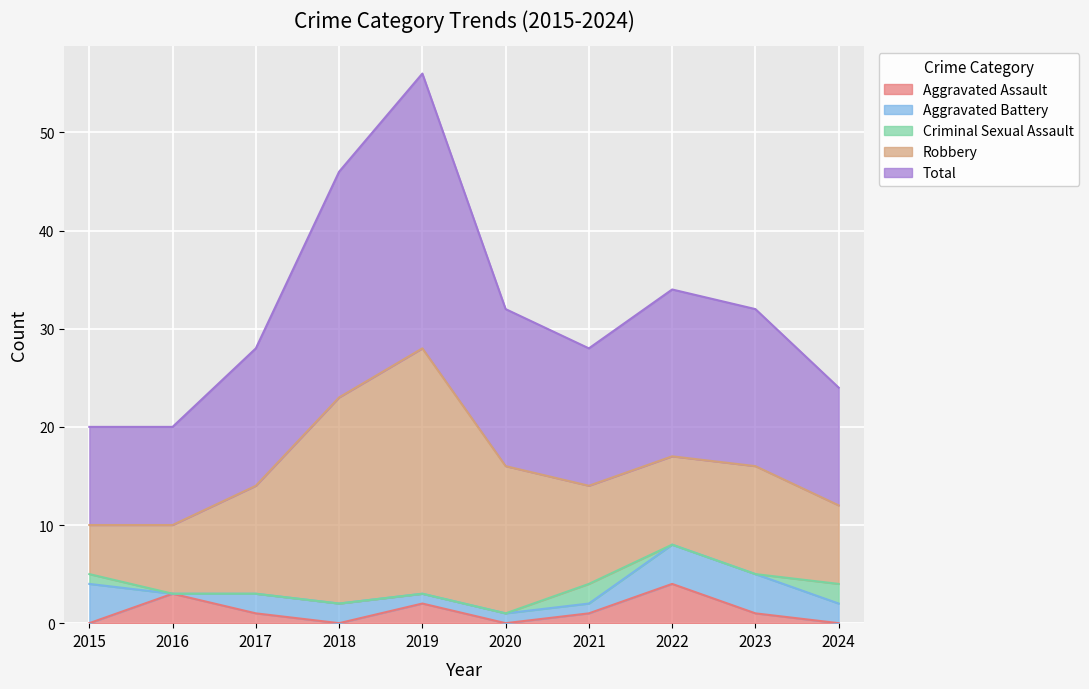

What is the value of the Robbery point at the 10th from the left?

8